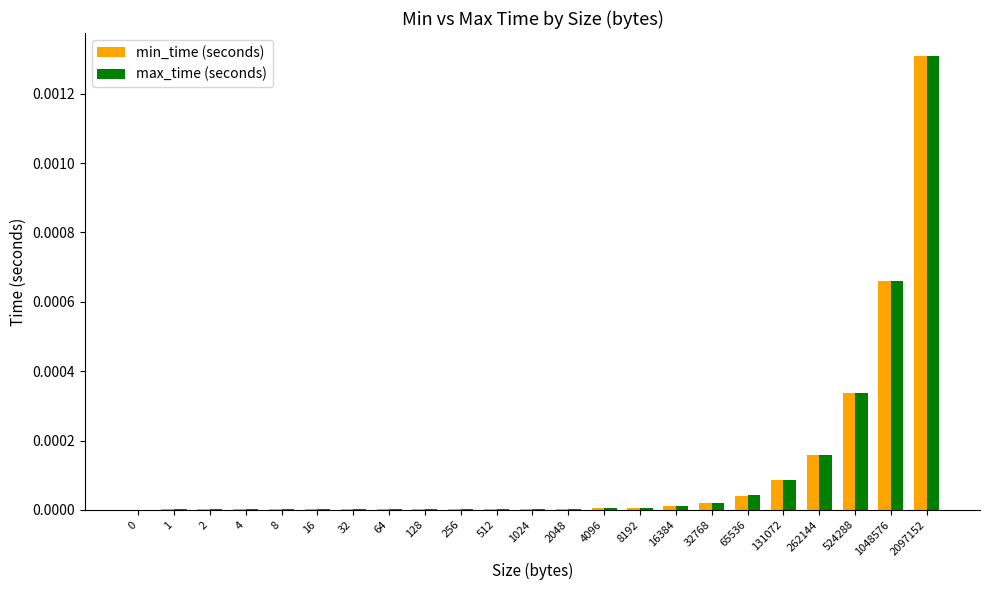

Which series has the largest range (max minus min)?

max_time (seconds)